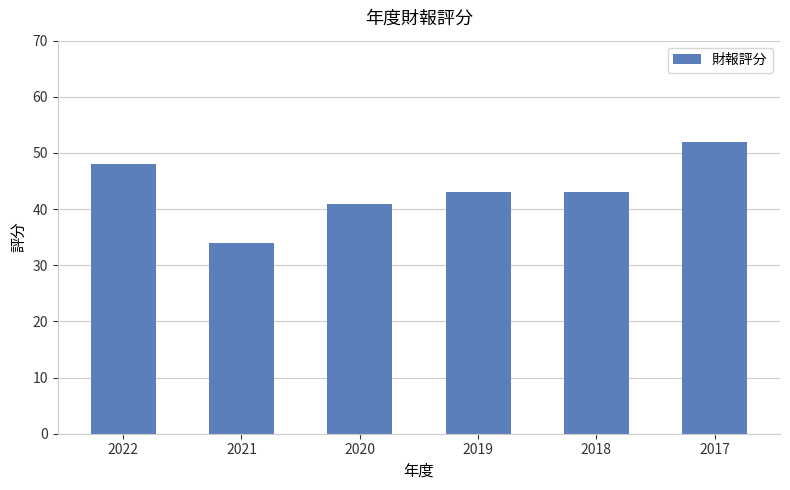

What is the change in value from 2021 to 2018?

+9